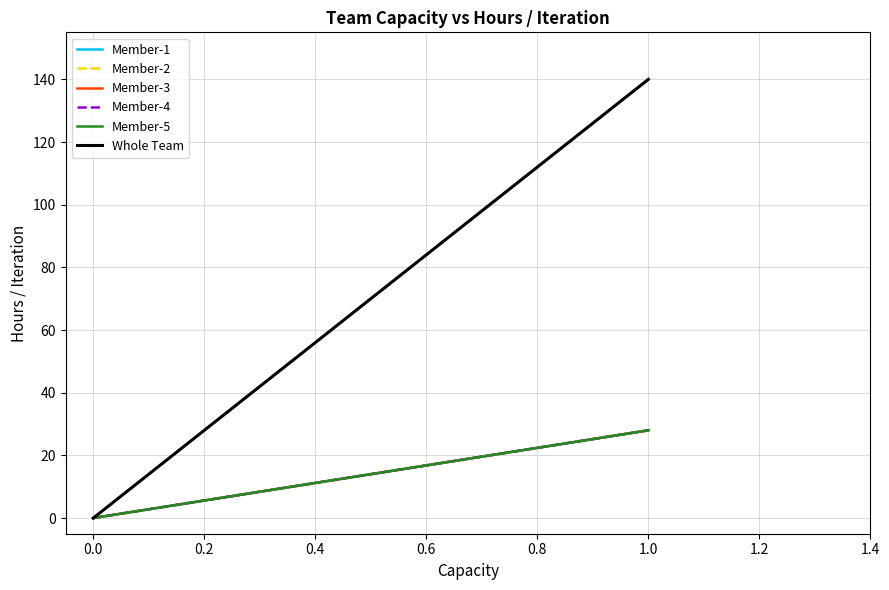

Rank the series at 0.0 from lowest to highest value.

Member-1, Member-2, Member-3, Member-4, Member-5, Whole Team